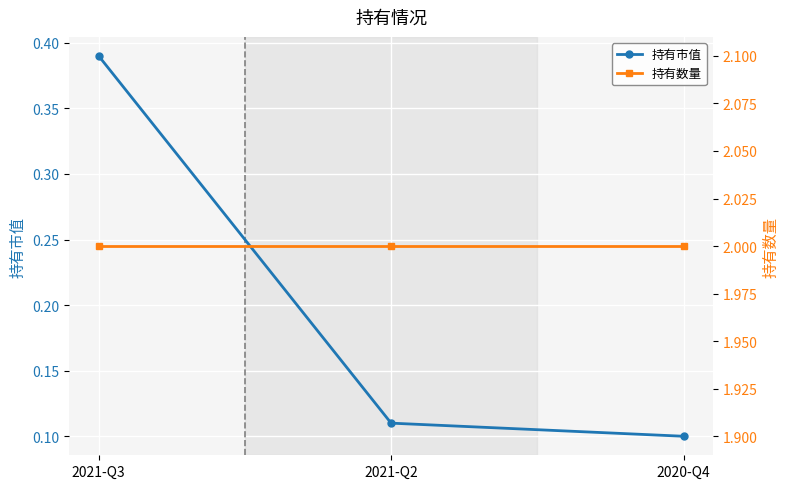

Reading right to left, list all the values displayed in this chart.

持有市值: 2020-Q4=0.1	2021-Q2=0.1	2021-Q3=0.4
持有数量: 2020-Q4=2.0	2021-Q2=2.0	2021-Q3=2.0